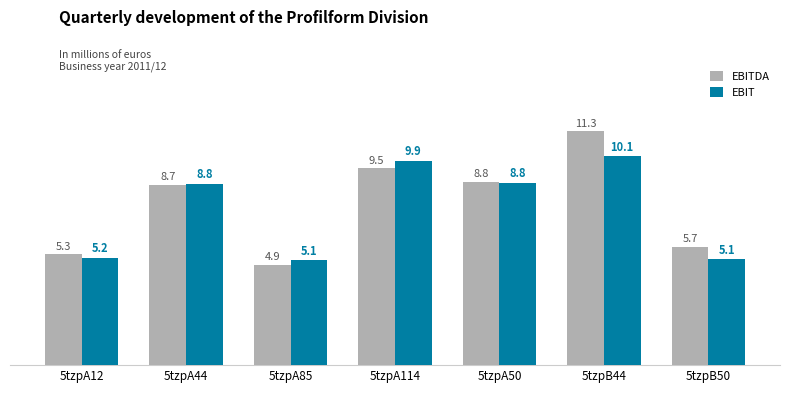

What is the label of the 1st bar from the left?

5tzpA12